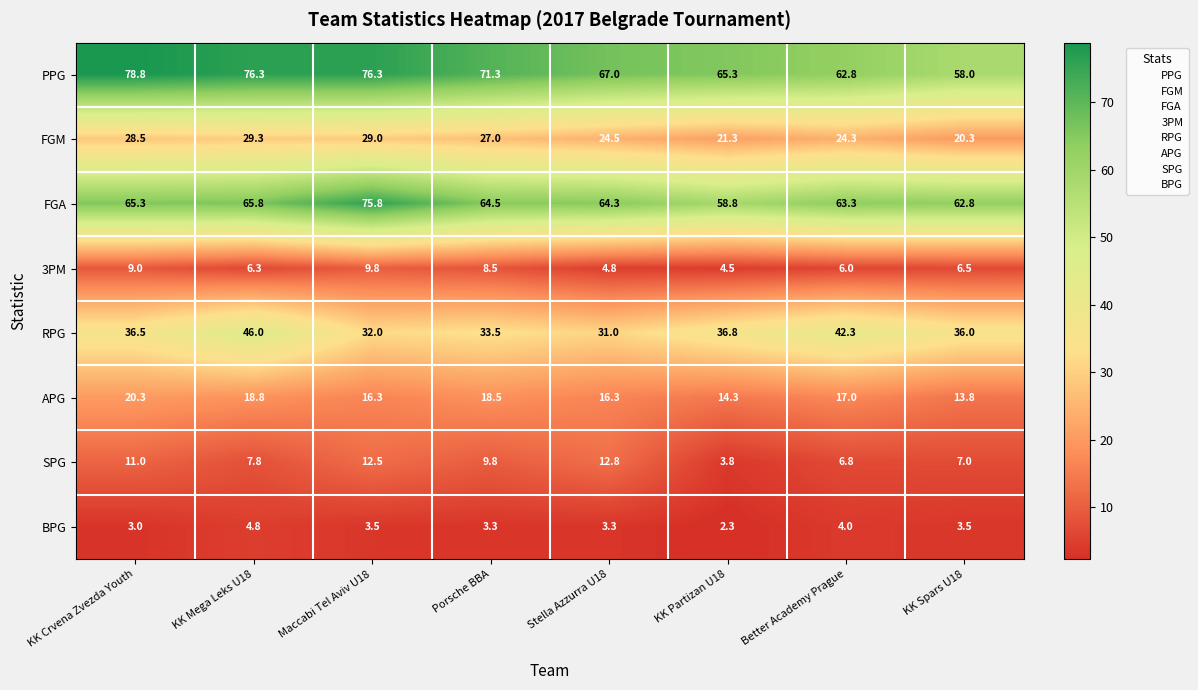

What is the maximum value shown in the chart?

78.8